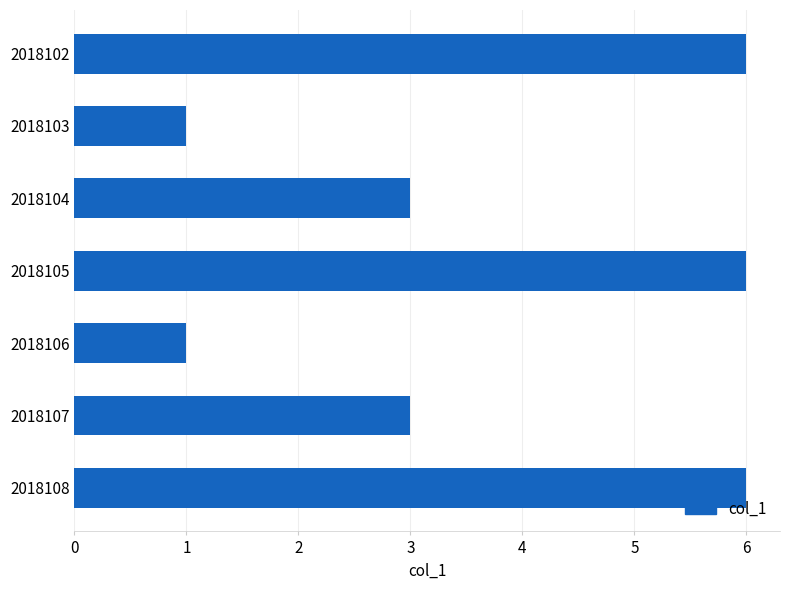

What is the change in value from 2018102 to 2018104?

-3